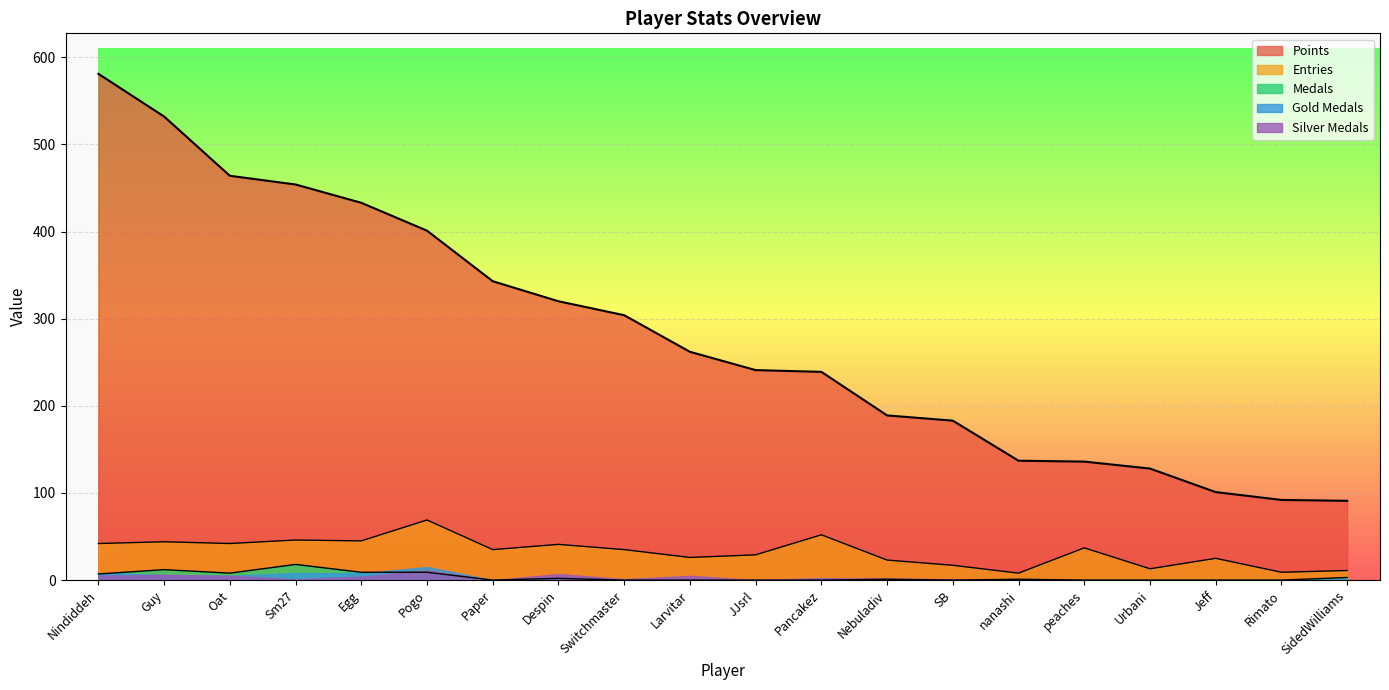

Is the value of Points at JJsrl greater than the value of Entries at peaches?

Yes